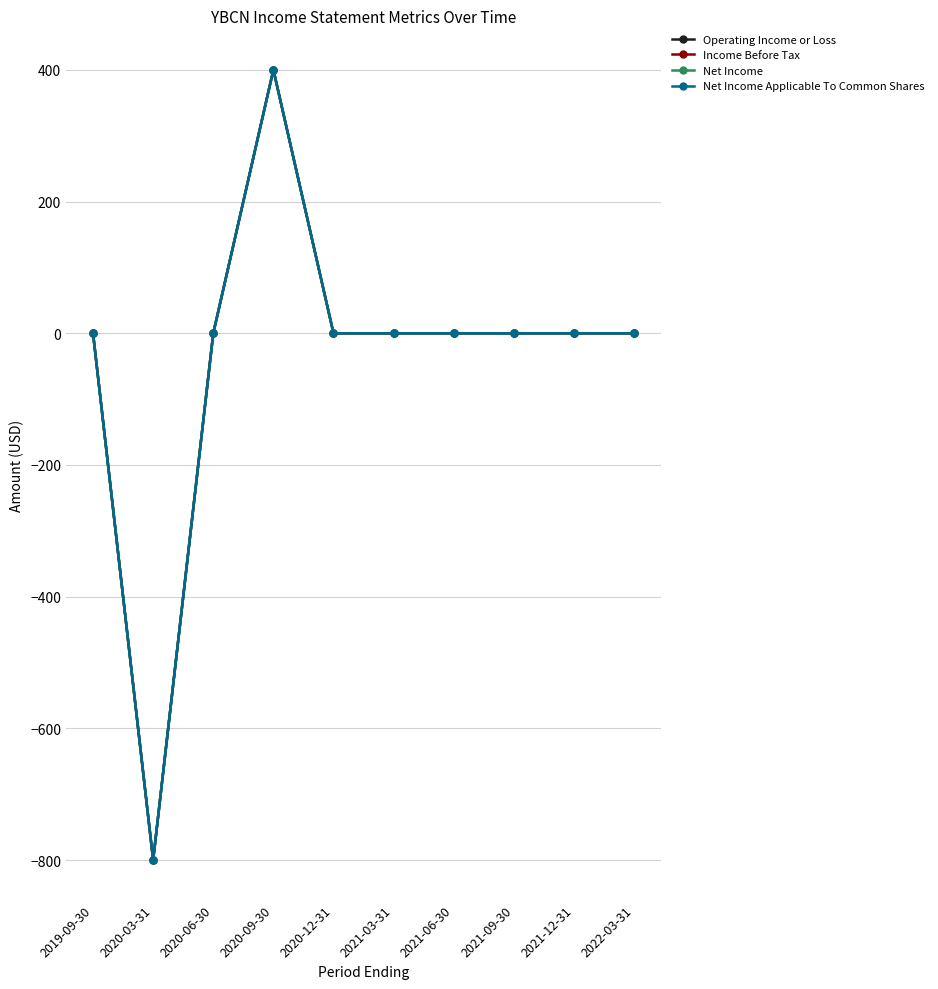

Which series has the largest total across all categories?

Operating Income or Loss